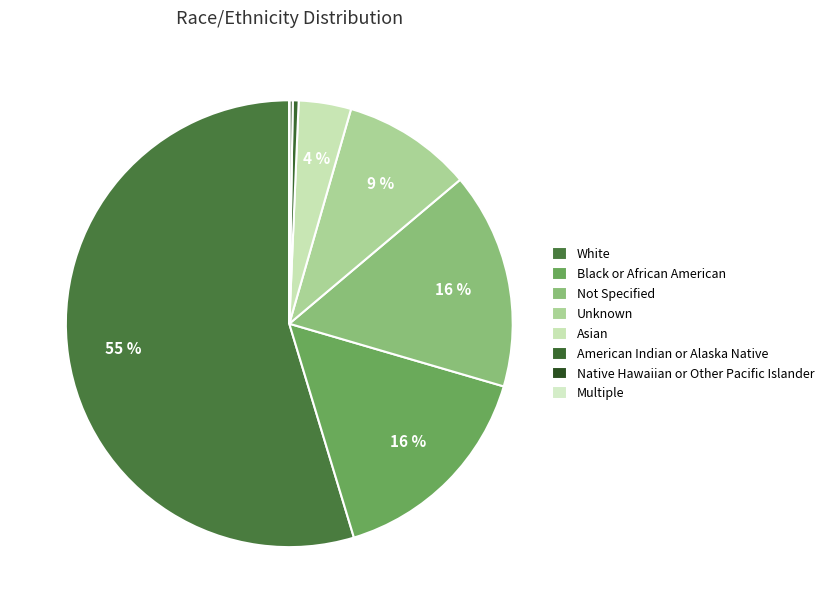

Which slice is the largest?

White